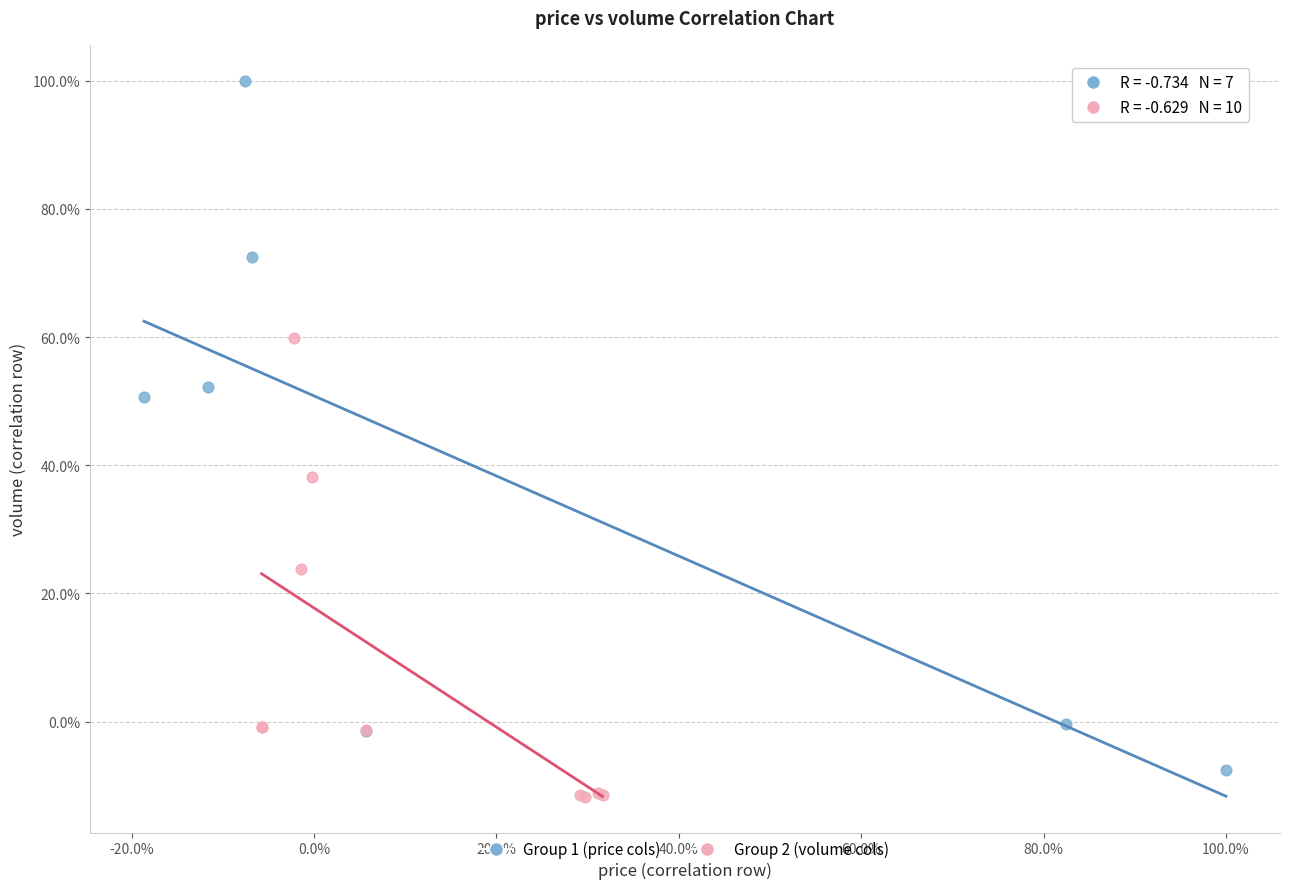

Which series reaches the minimum Y coordinate?

Group 2 (volume cols)